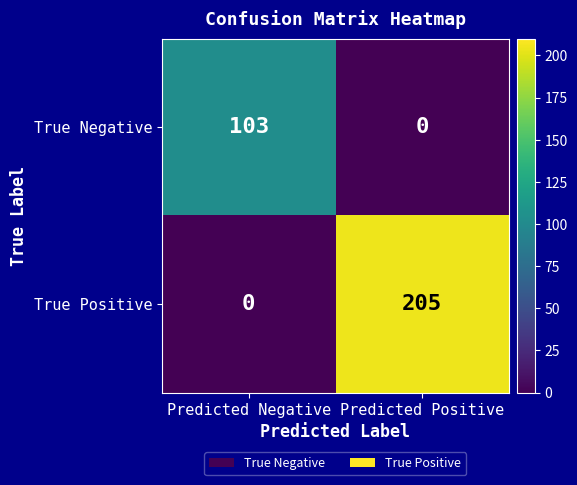

Which series has the largest total across all categories?

True Positive